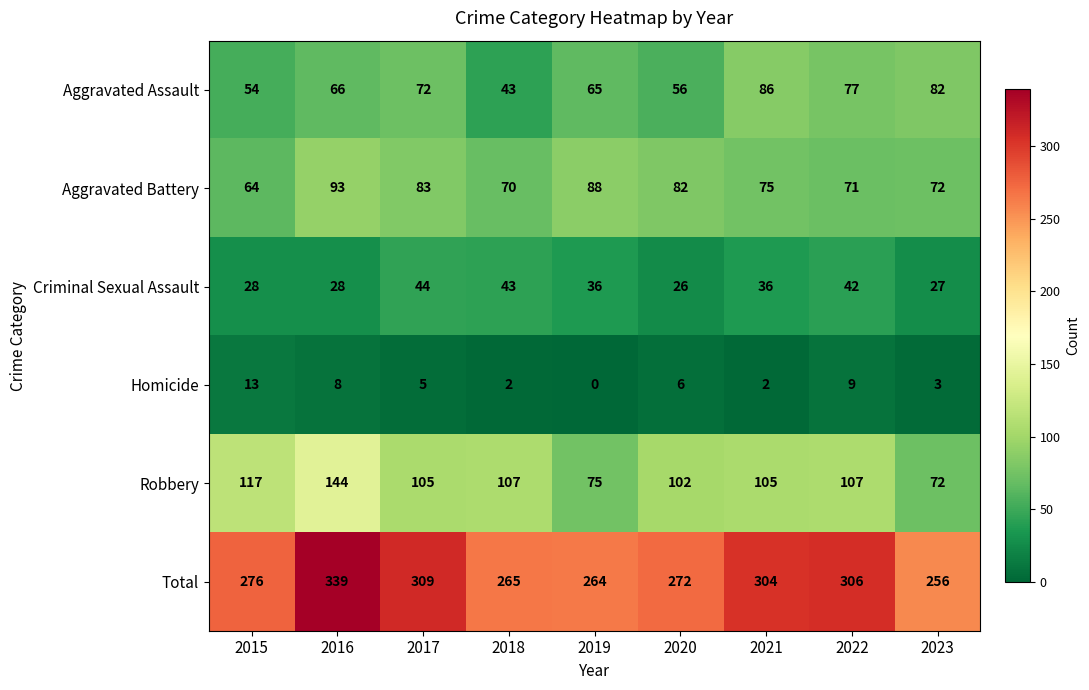

Rank the categories by Aggravated Assault value from highest to lowest.

2021, 2023, 2022, 2017, 2016, 2019, 2020, 2015, 2018